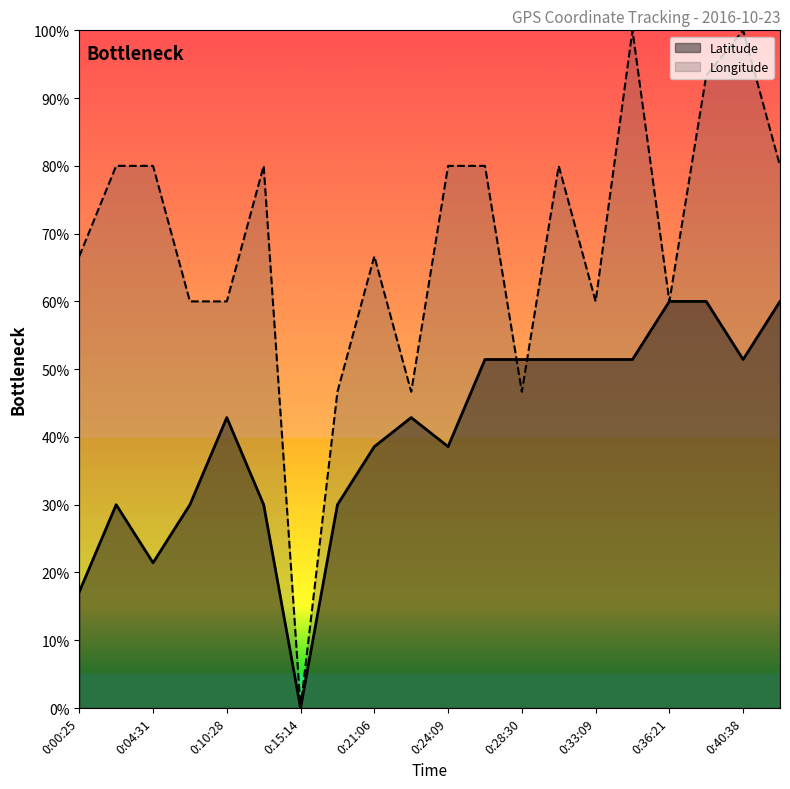

Where do Longitude and Latitude first cross each other?

0:27:18 and 0:28:30